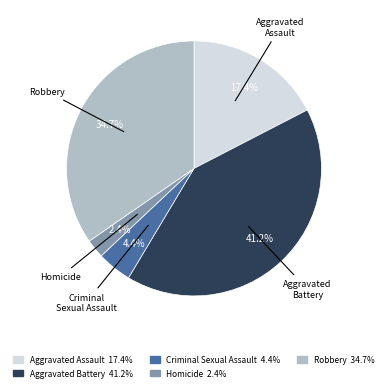

Does Robbery account for over 50% of the chart?

No